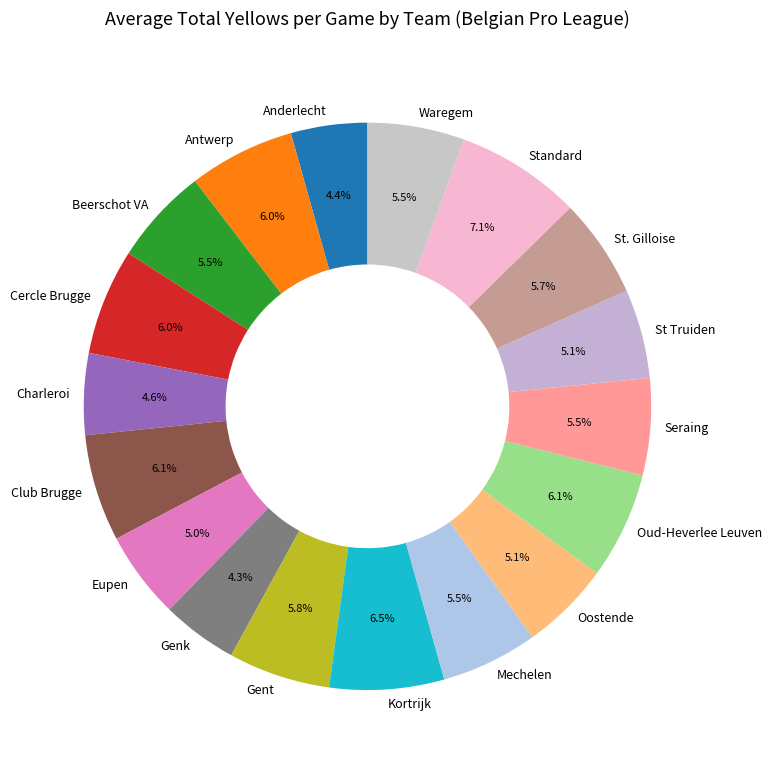

Is Mechelen the majority of the pie?

No